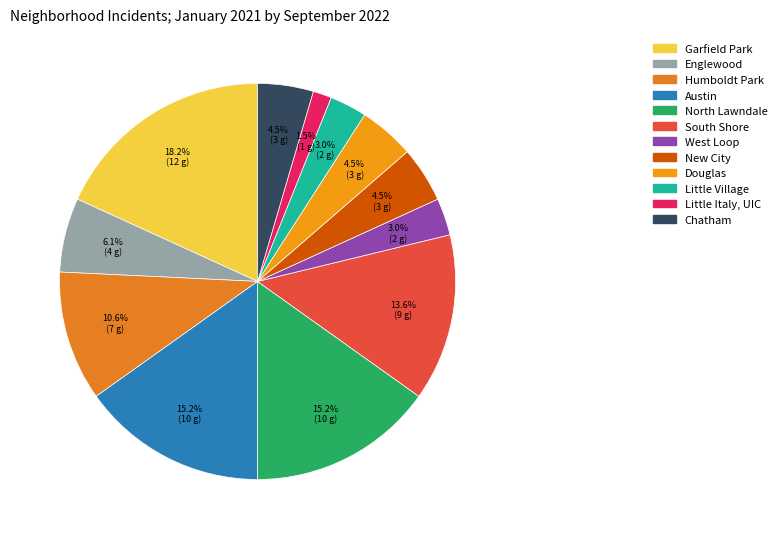

Between North Lawndale and Little Village, which is larger?

North Lawndale